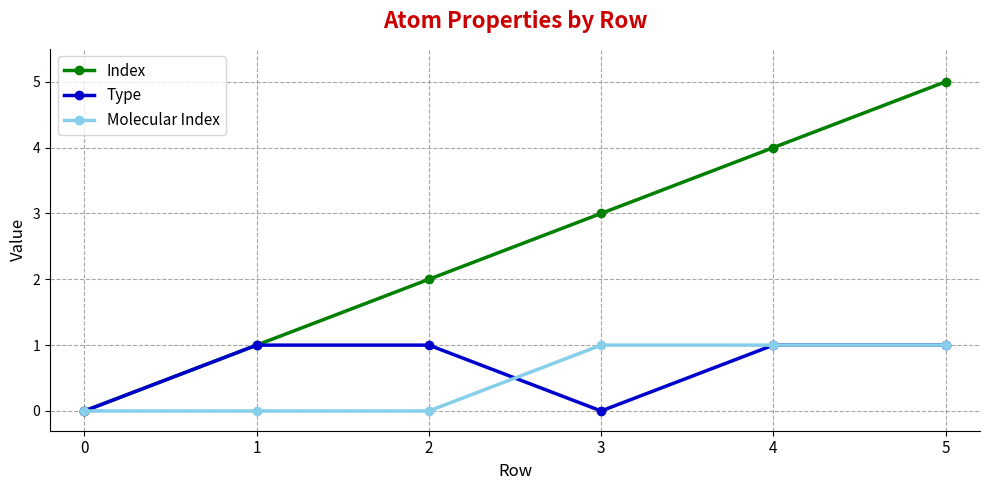

What is the spread (max minus min) of values at 3?

3